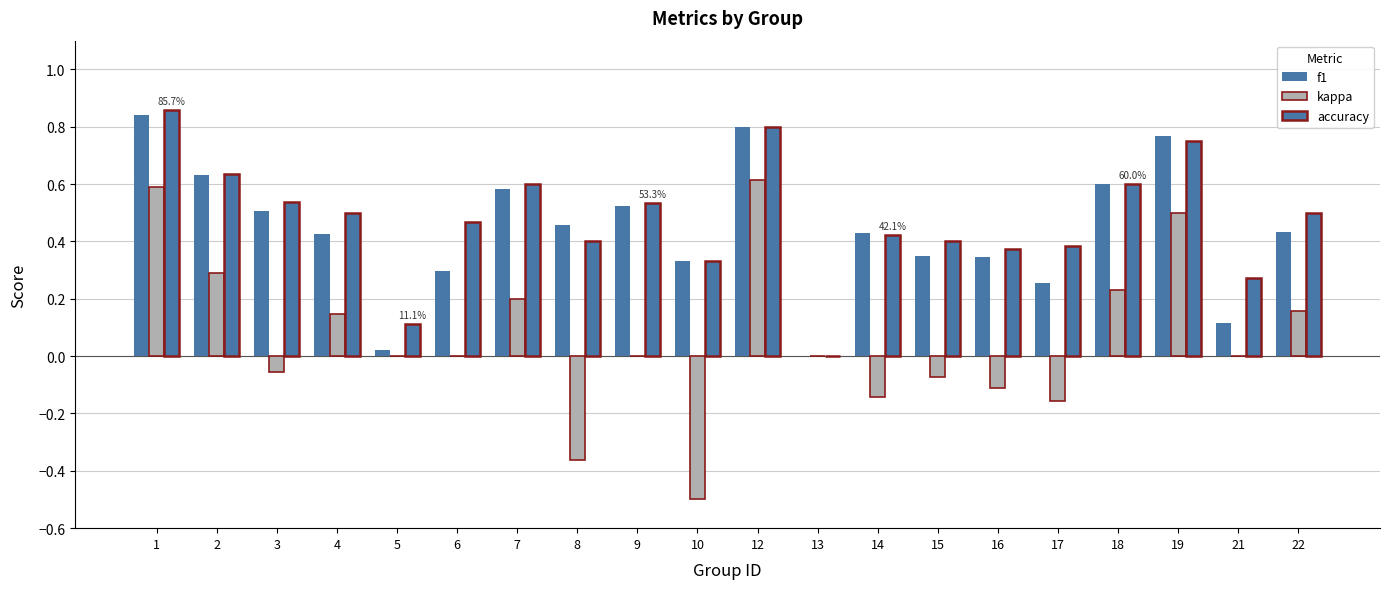

Are the bars horizontal?

No